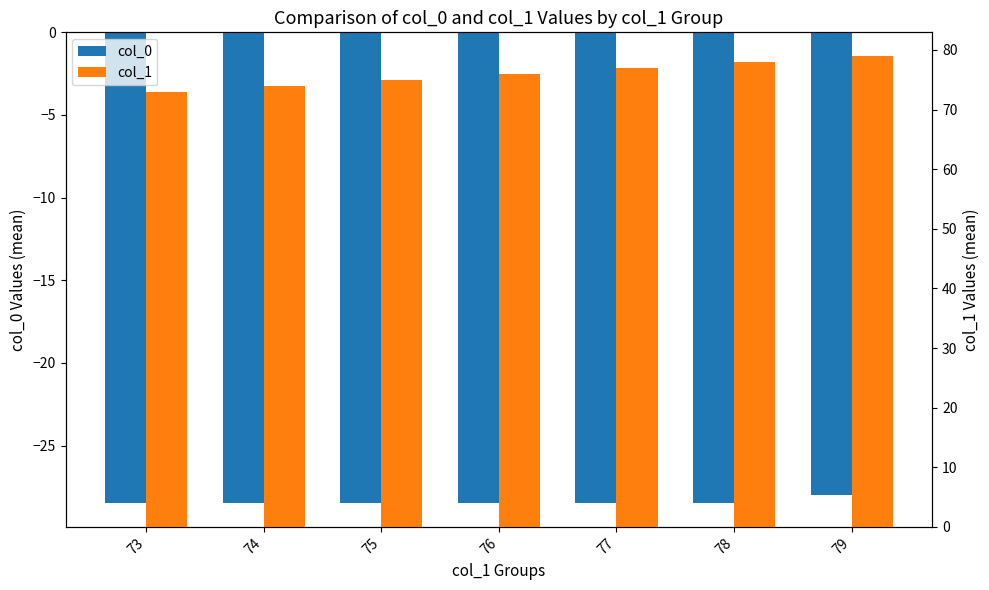

What is the difference between the maximum and minimum values in the col_1 series?

6.0